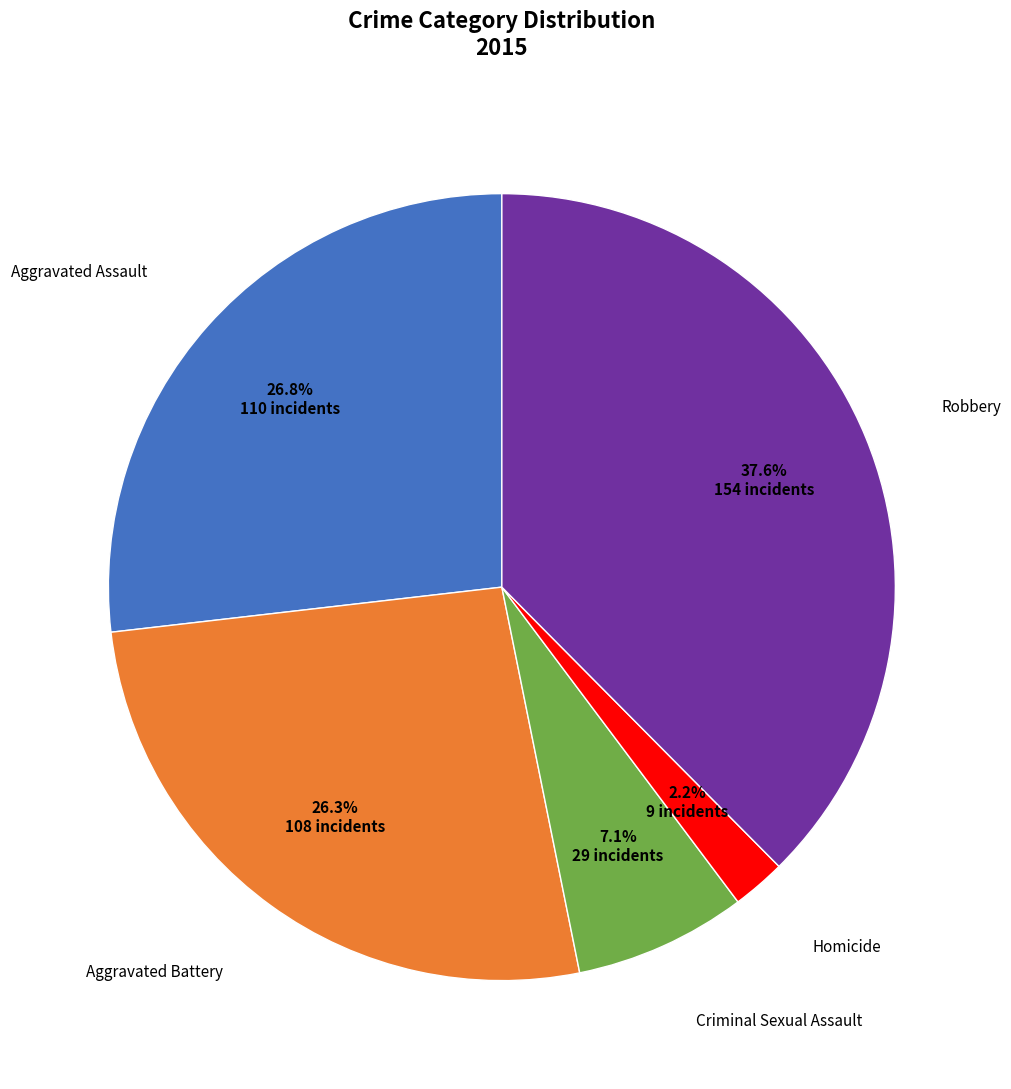

What is the ratio of the value at Criminal Sexual Assault to the value at Aggravated Battery?

0.3